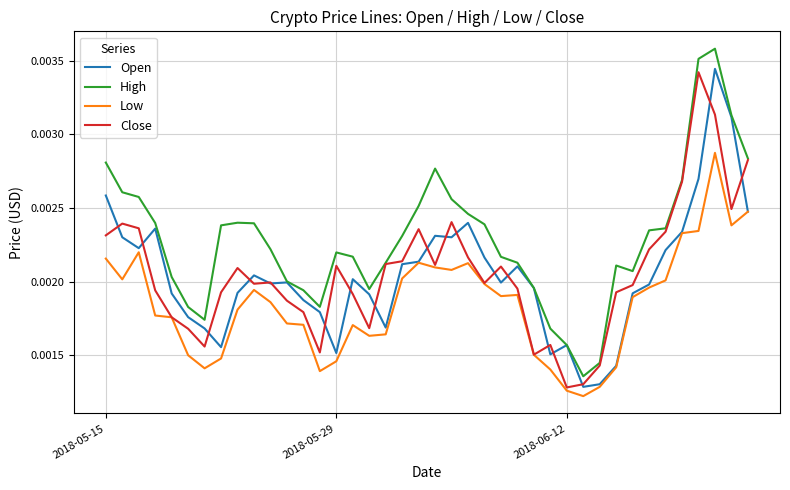

True or false: Low and High cross at least once.

False